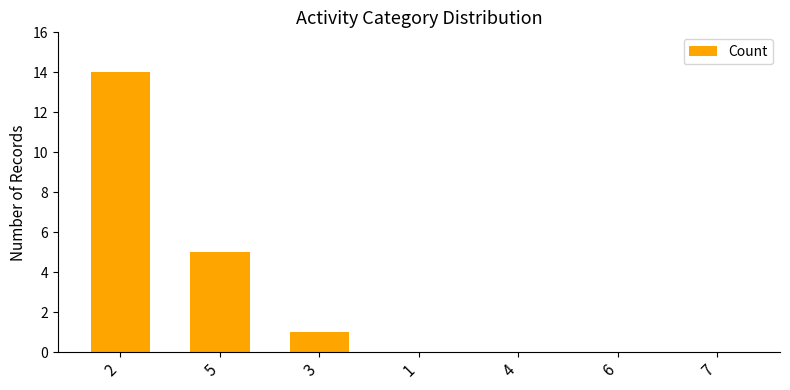

What is the greatest value displayed?

14